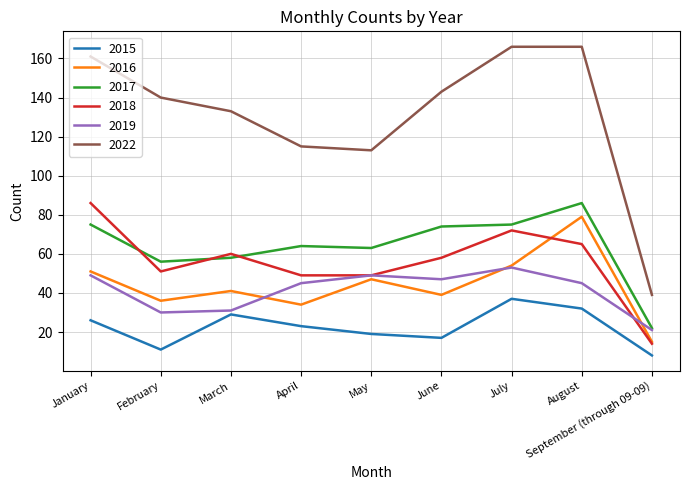

What is the maximum value shown in the chart?

166